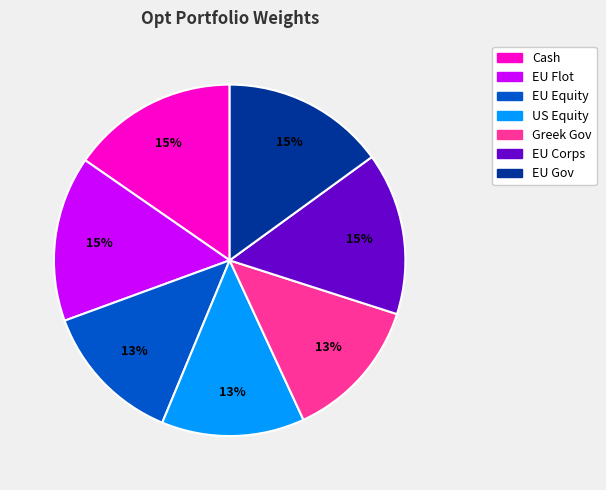

Is it true that Greek Gov is 21% of the pie?

False